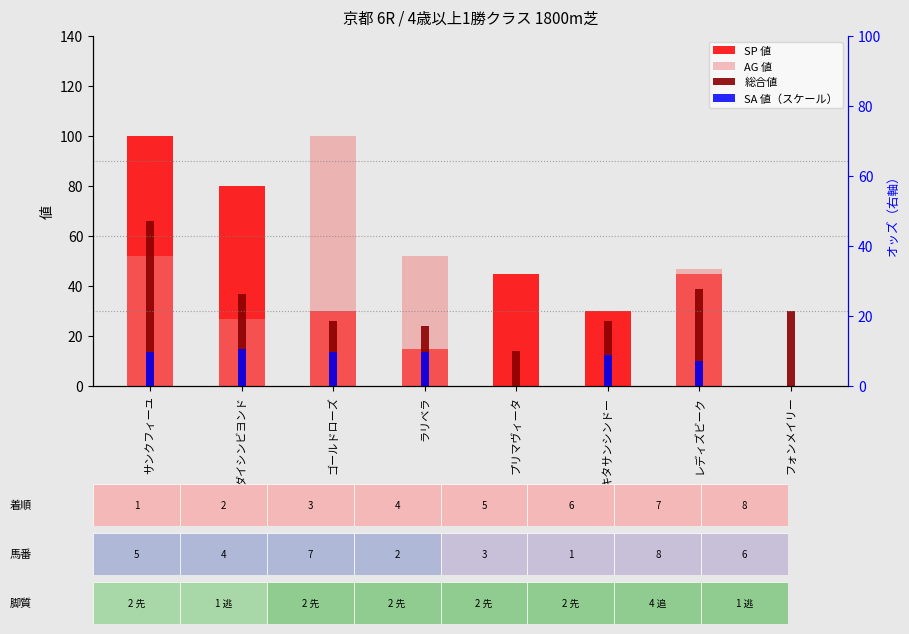

The SP 値 series shows 54.1 at フォンメイリー. True or false?

False